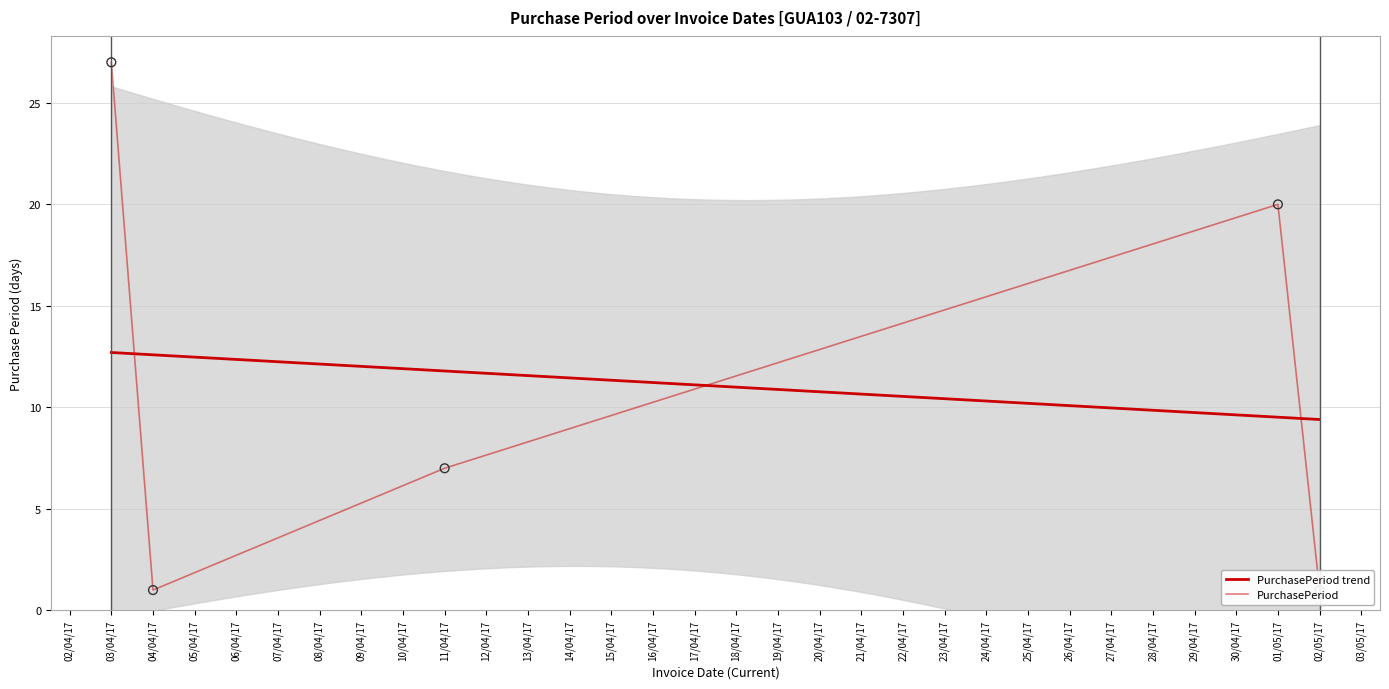

Which has a higher value, 01/05/17 or 04/04/17?

01/05/17